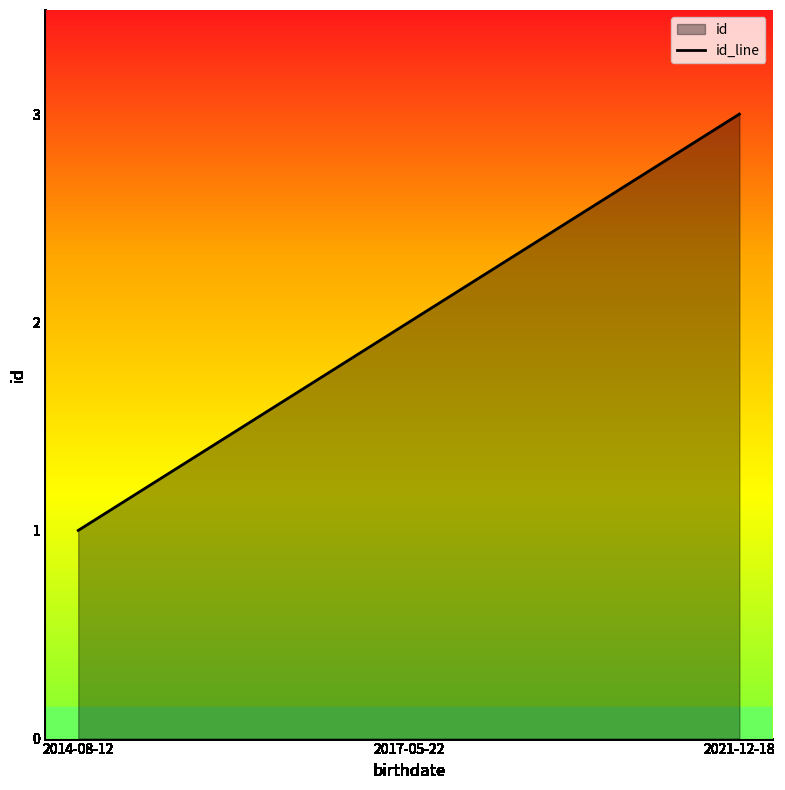

Rank the categories by value from lowest to highest.

2014-08-12, 2017-05-22, 2021-12-18